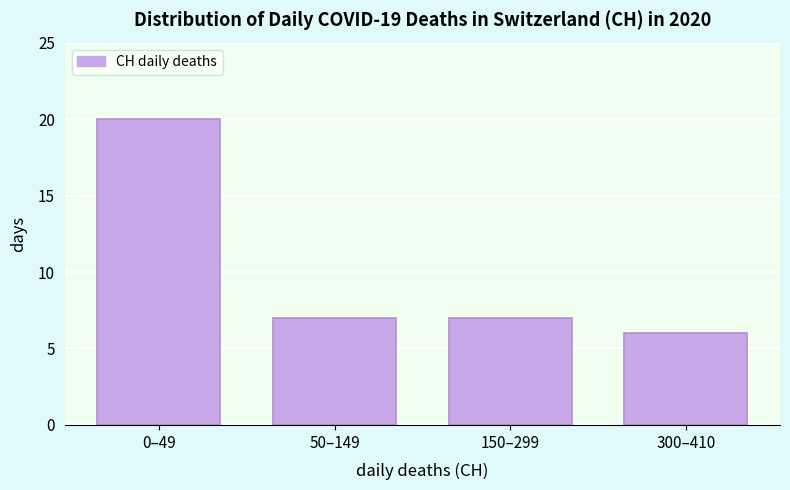

Reading right to left, list all the values displayed in this chart.

6	7	7	20